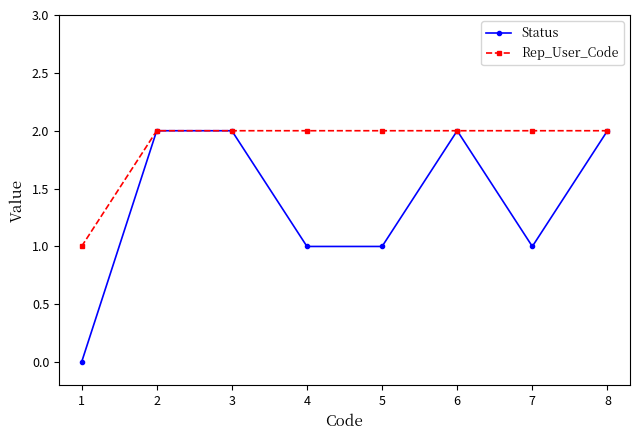

Which series has the largest total across all categories?

Rep_User_Code